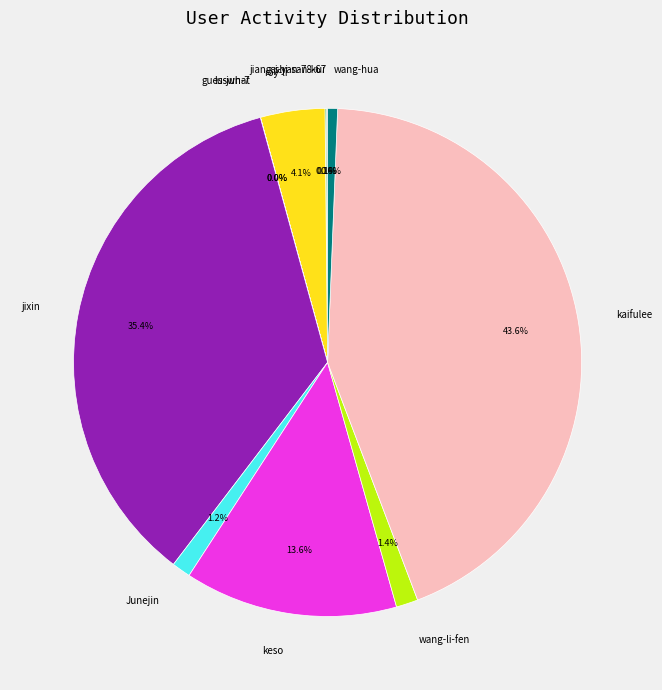

Is the sum of wang-hua and roy-li greater than half?

No